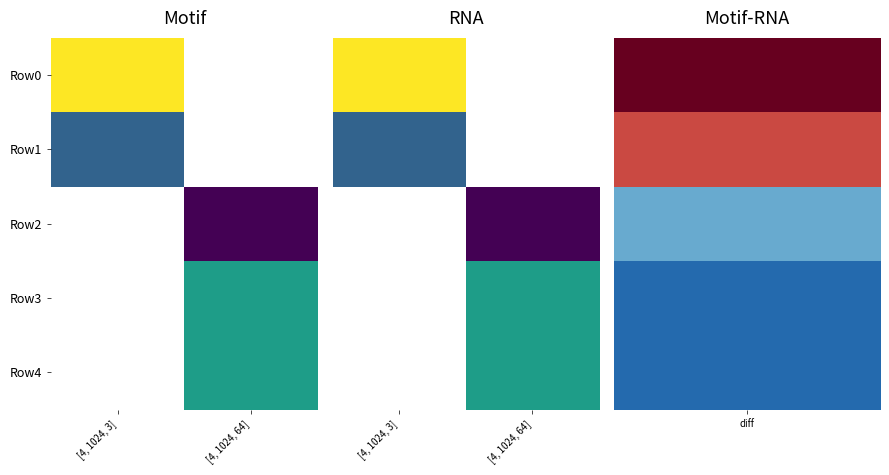

List the series in order of their peak value, highest first.

Row0, Row1, Row2, Row3, Row4